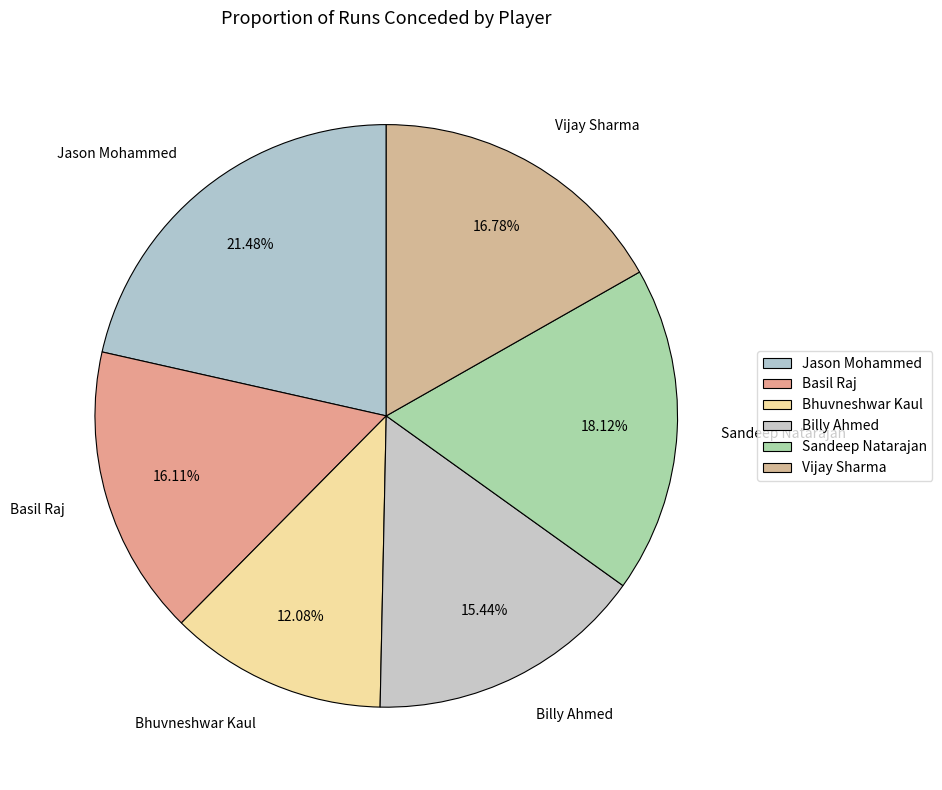

The Jason Mohammed slice represents 21% of the pie. True or false?

True